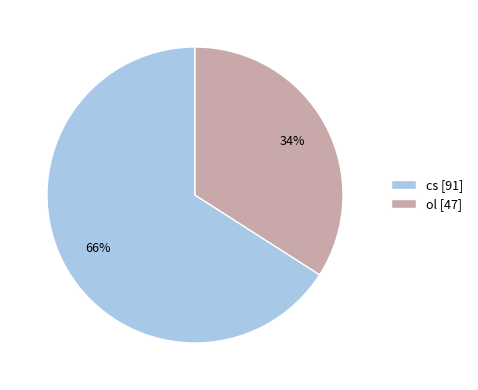

To the nearest percent, what portion does cs represent?

66%